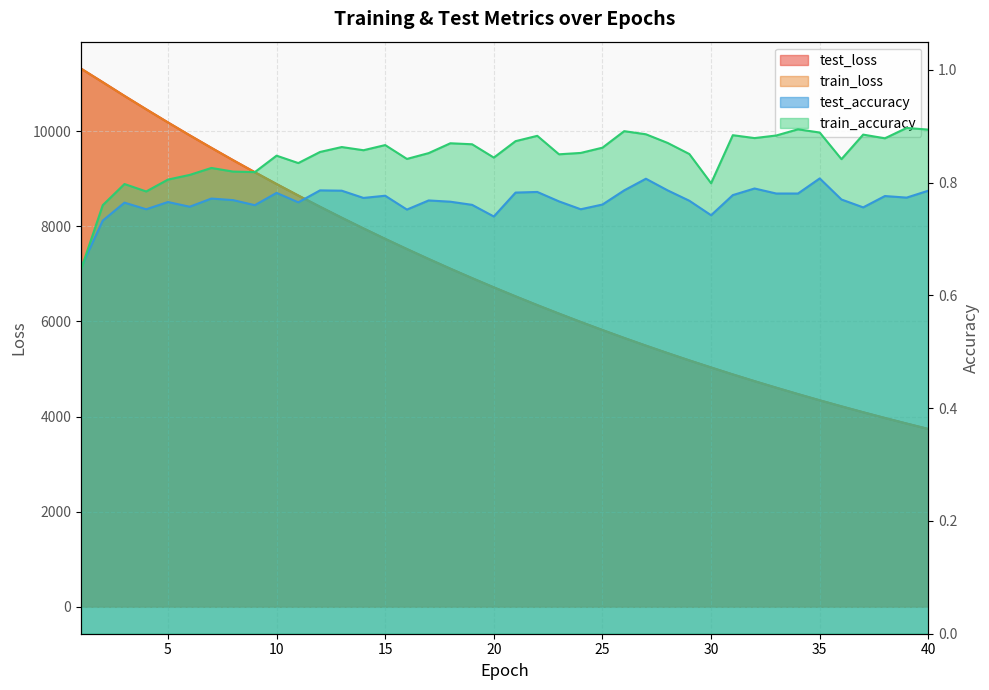

True or false: train_accuracy and train_loss cross at least once.

False